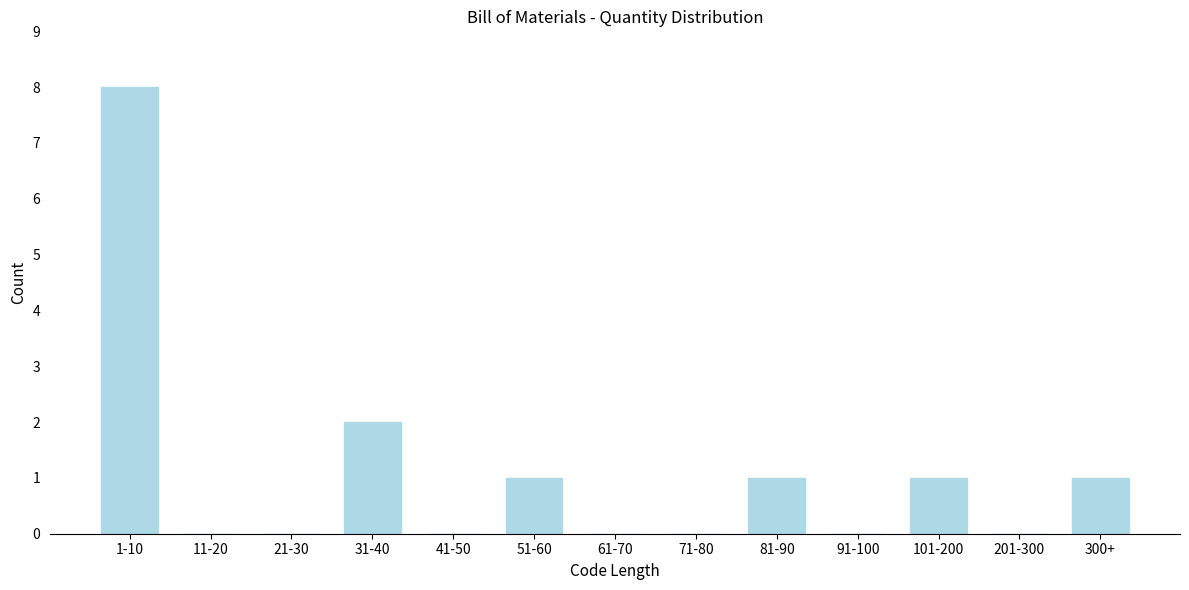

Reading right to left, transcribe all the data shown in this chart.

300+=1	201-300=0	101-200=1	91-100=0	81-90=1	71-80=0	61-70=0	51-60=1	41-50=0	31-40=2	21-30=0	11-20=0	1-10=8